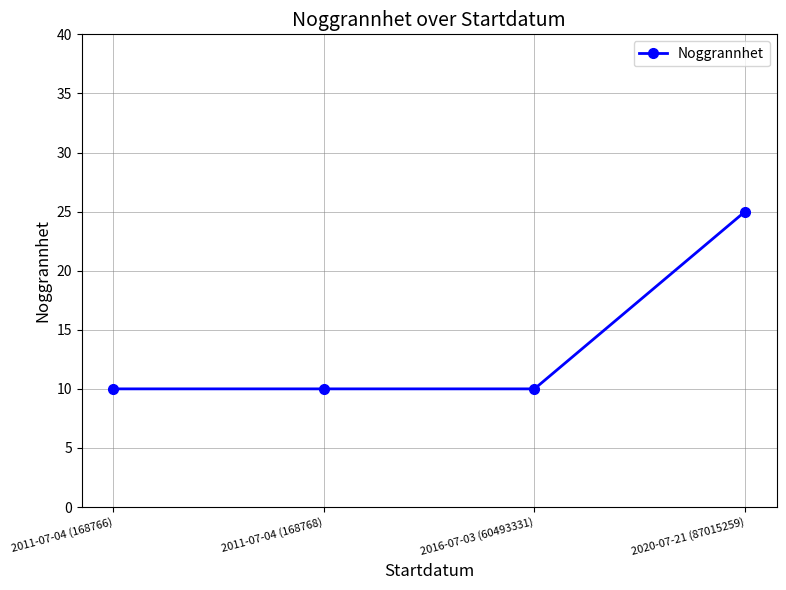

What is the average value?

14